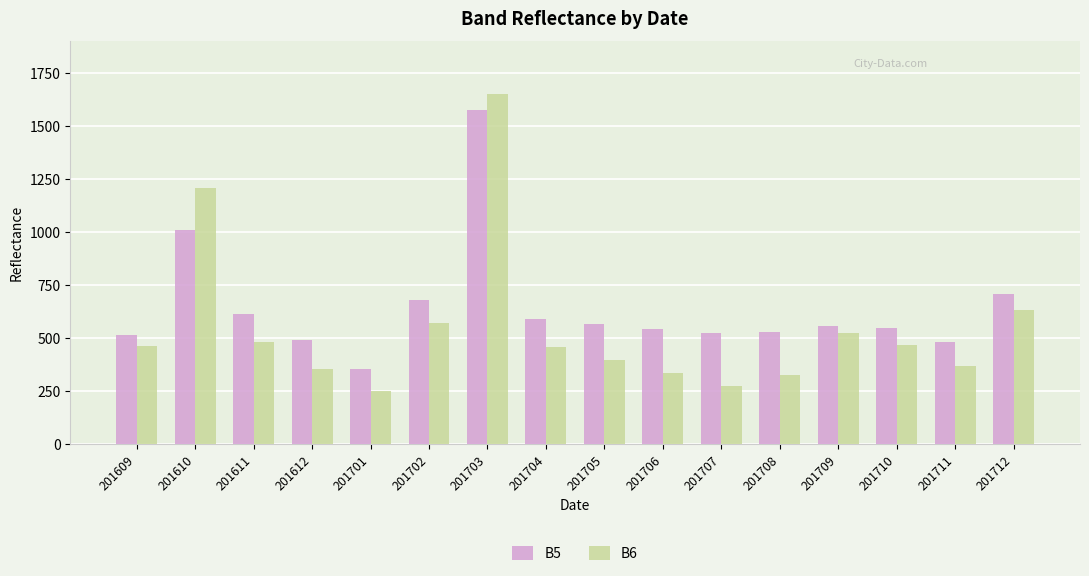

At which label does B6 reach its peak?

201703